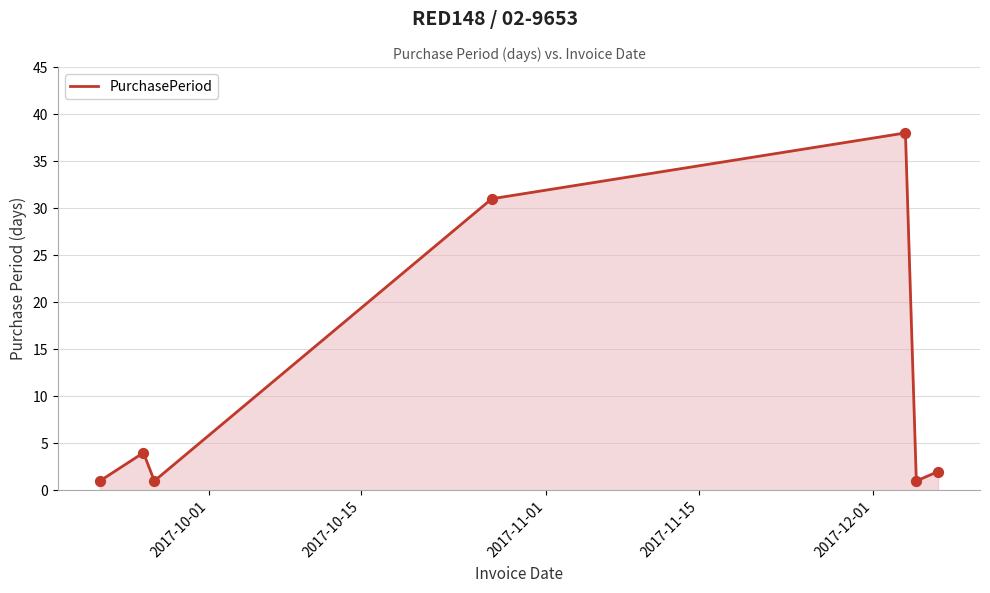

What is the greatest value displayed?

38